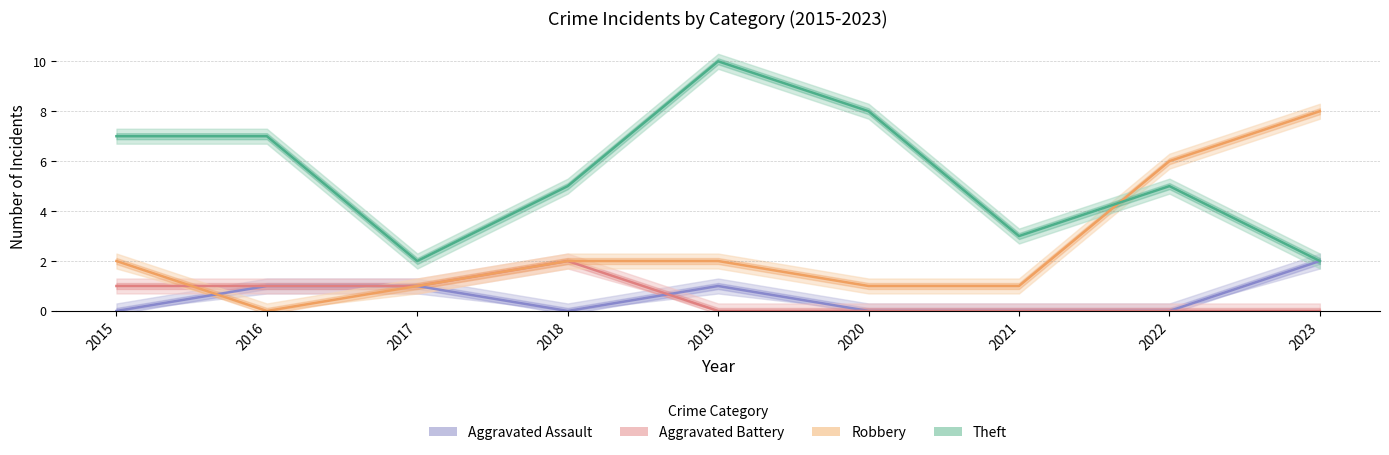

Reading left to right, transcribe all the data shown in this chart.

Aggravated Assault: 2015=0	2016=1	2017=1	2018=0	2019=1	2020=0	2021=0	2022=0	2023=2
Aggravated Battery: 2015=1	2016=1	2017=1	2018=2	2019=0	2020=0	2021=0	2022=0	2023=0
Robbery: 2015=2	2016=0	2017=1	2018=2	2019=2	2020=1	2021=1	2022=6	2023=8
Theft: 2015=7	2016=7	2017=2	2018=5	2019=10	2020=8	2021=3	2022=5	2023=2